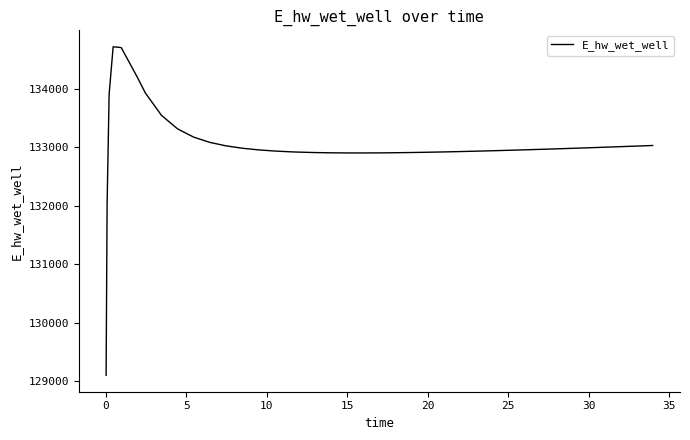

What is the smallest value displayed?

129102.9